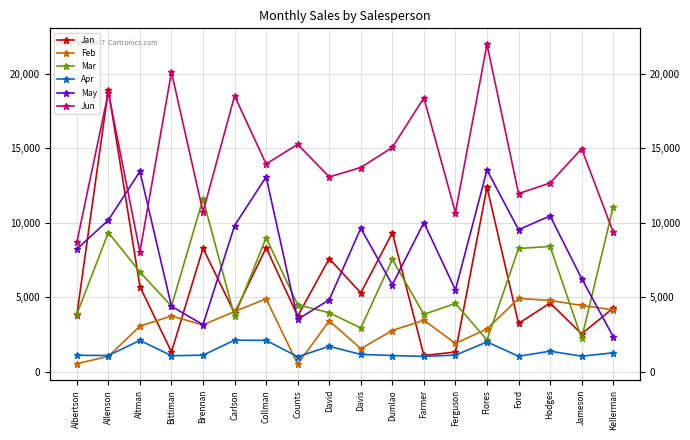

True or false: Feb and Jan intersect in this chart.

True